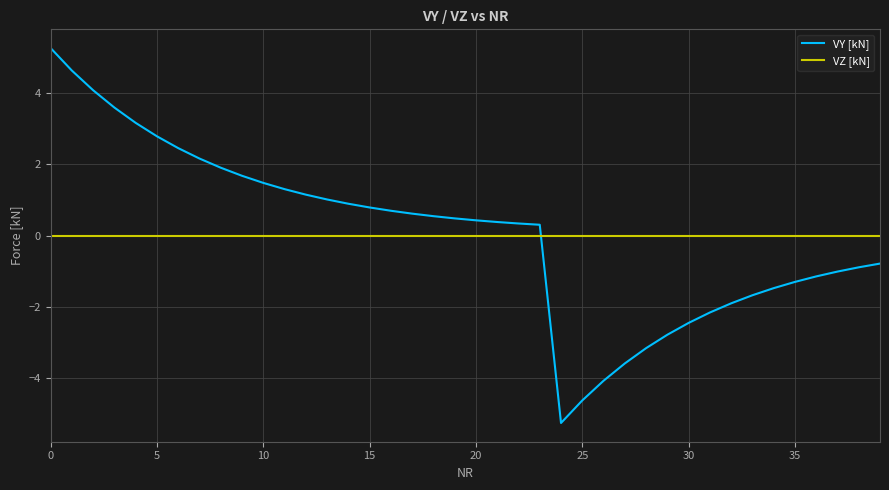

Rank the series by their maximum value, from lowest to highest.

VZ [kN], VY [kN]